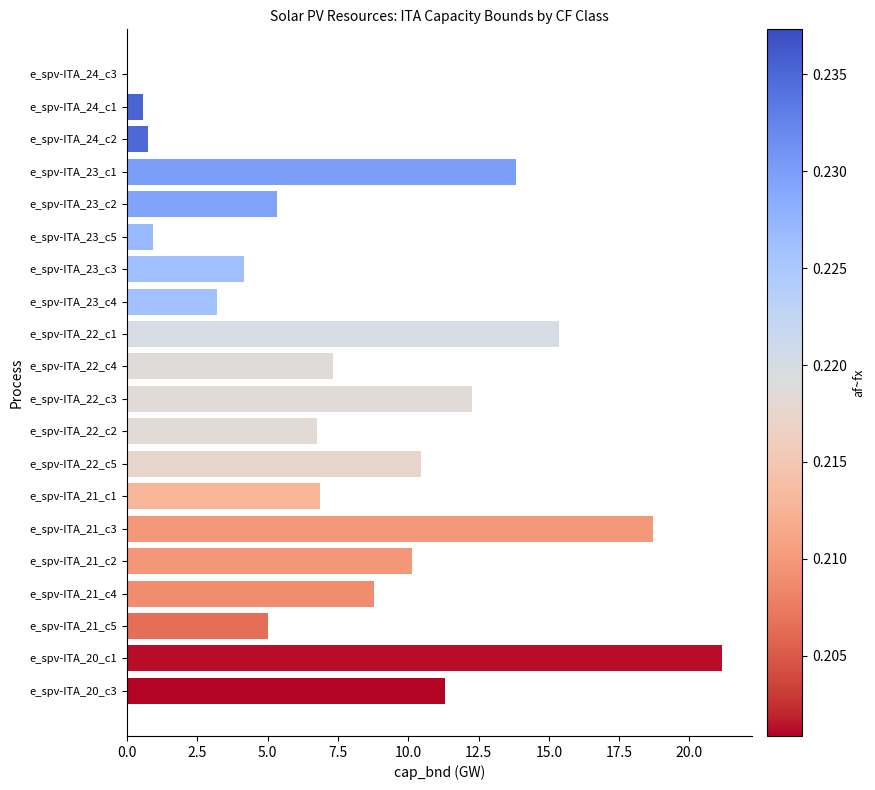

What is the maximum value shown in the chart?

21.2